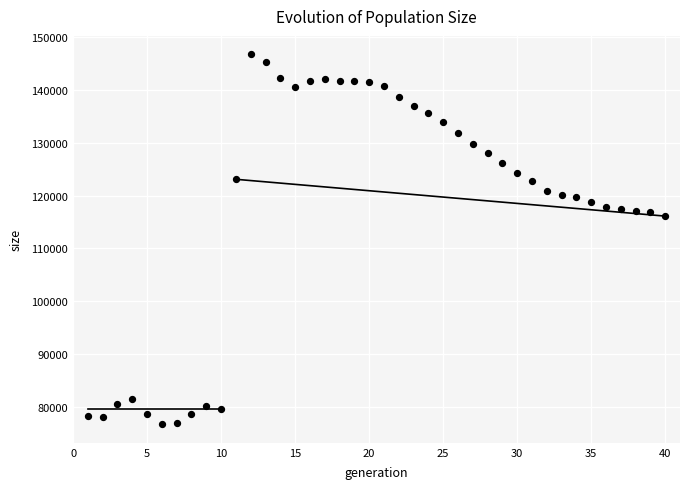

What is the range of Y values (max minus min)?

69999